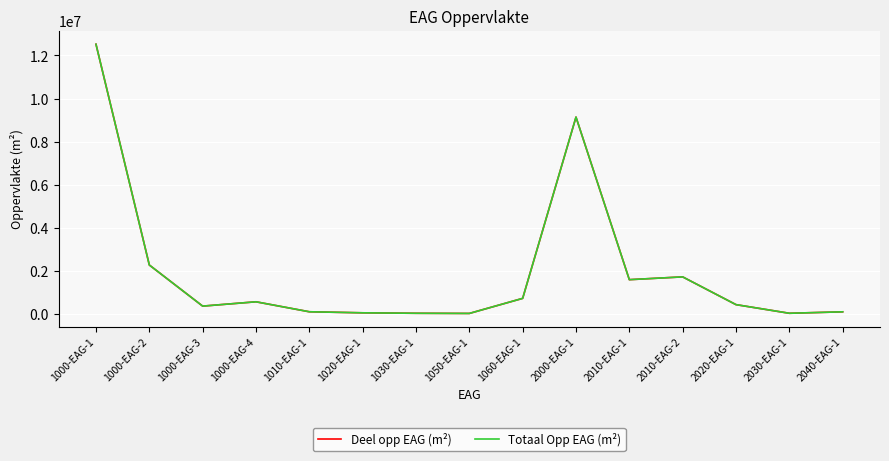

Which category has the highest value across all series?

1000-EAG-1